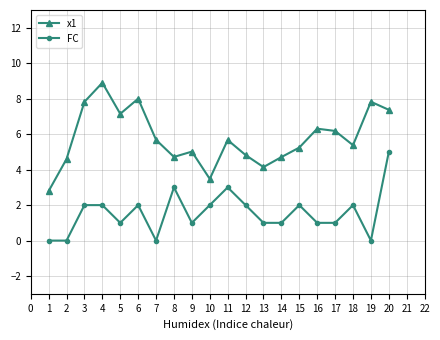

How many lines are shown in the chart?

2